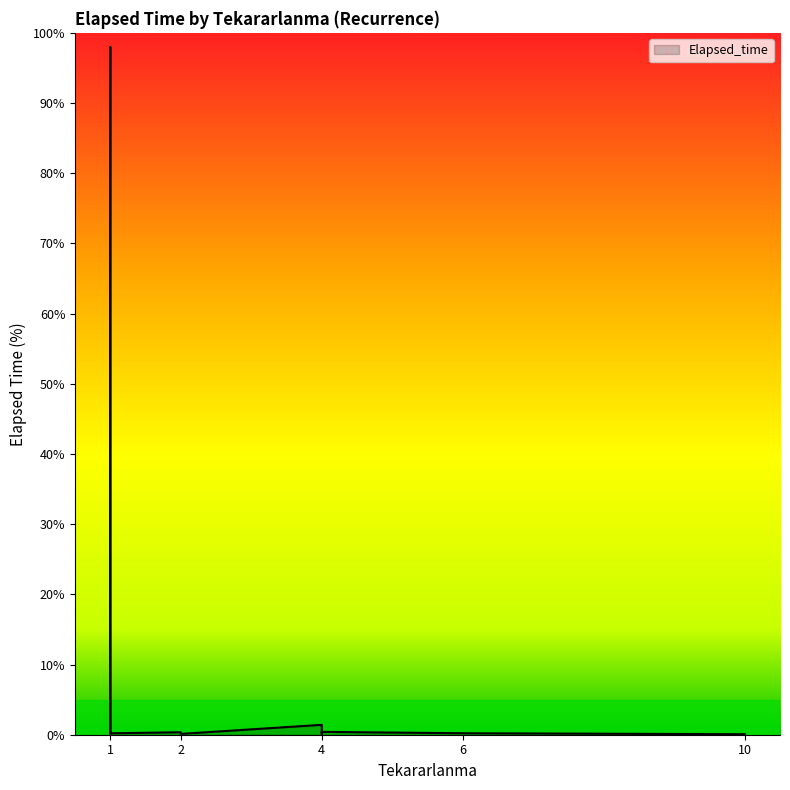

What is the difference between the values at 1 and 1?

0.3